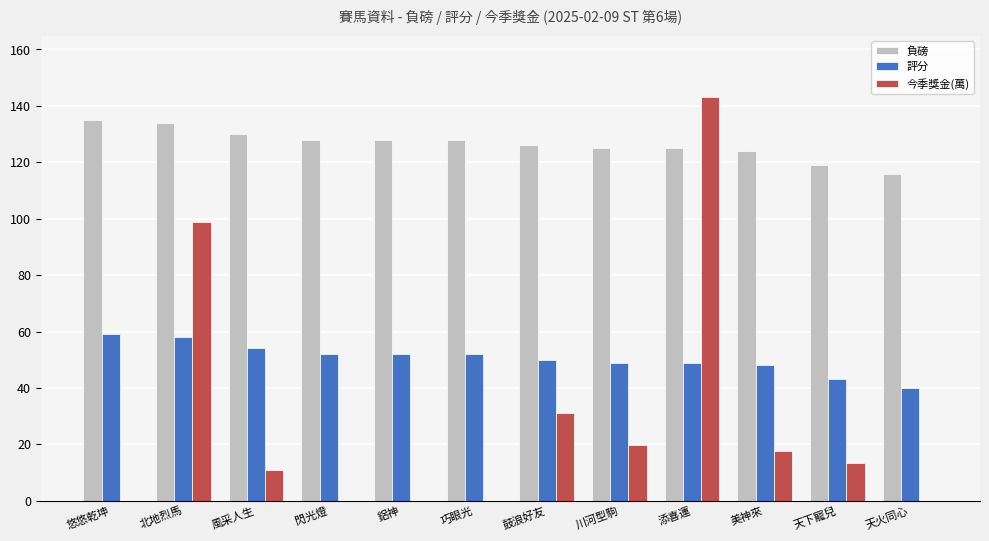

The value of 負磅 at 天火同心 is 116.0. True or false?

True